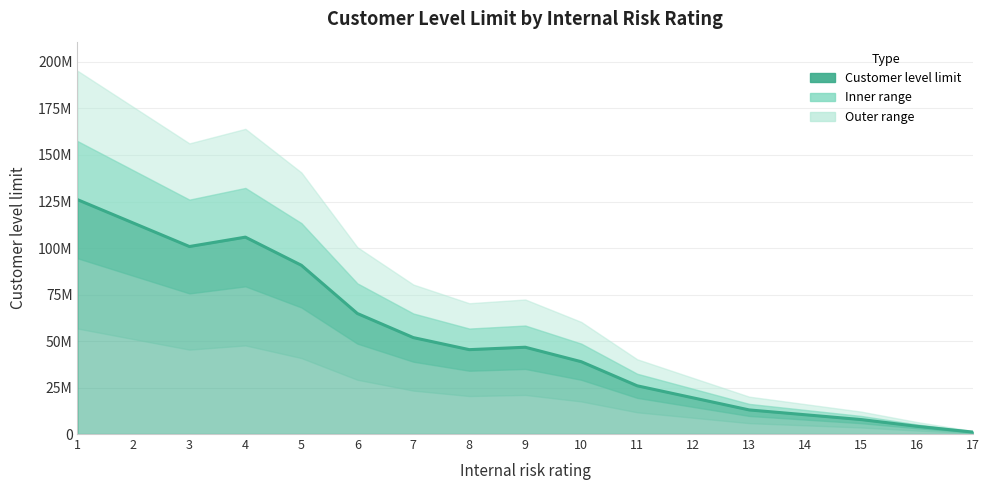

Rank the categories by value from highest to lowest.

1, 2, 4, 3, 5, 6, 7, 9, 8, 10, 11, 12, 13, 14, 15, 16, 17